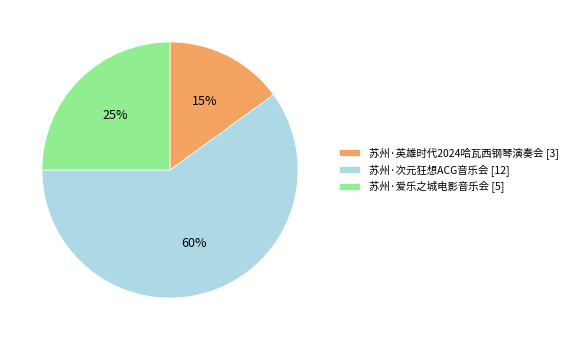

To the nearest percent, what is the difference between the largest and smallest slice percentages?

45%